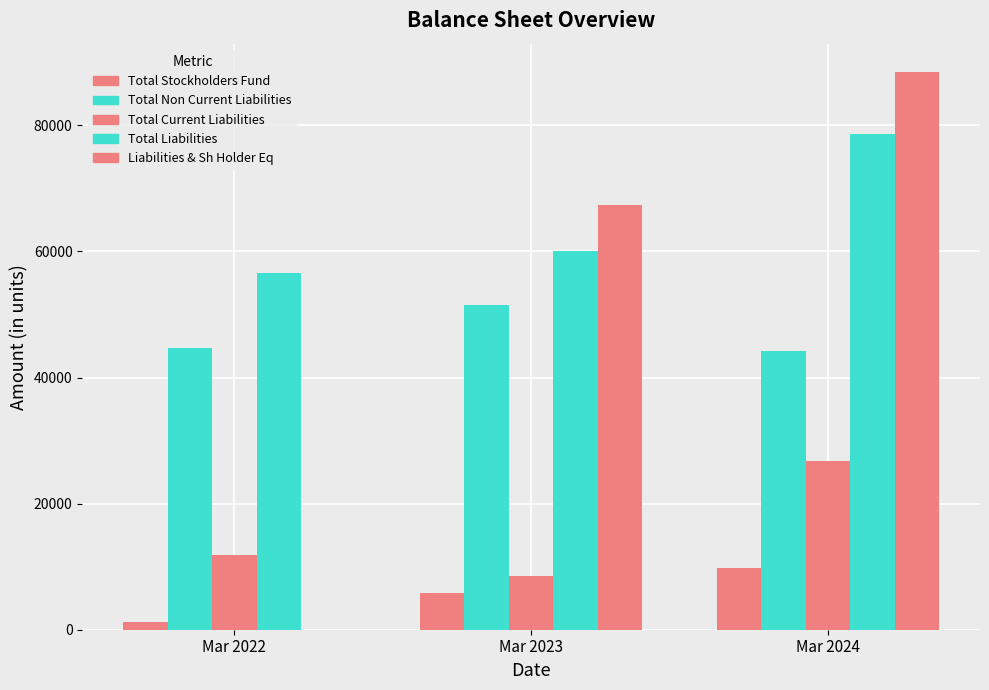

At which label does Total Stockholders Fund first exceed 5880?

Mar 2024